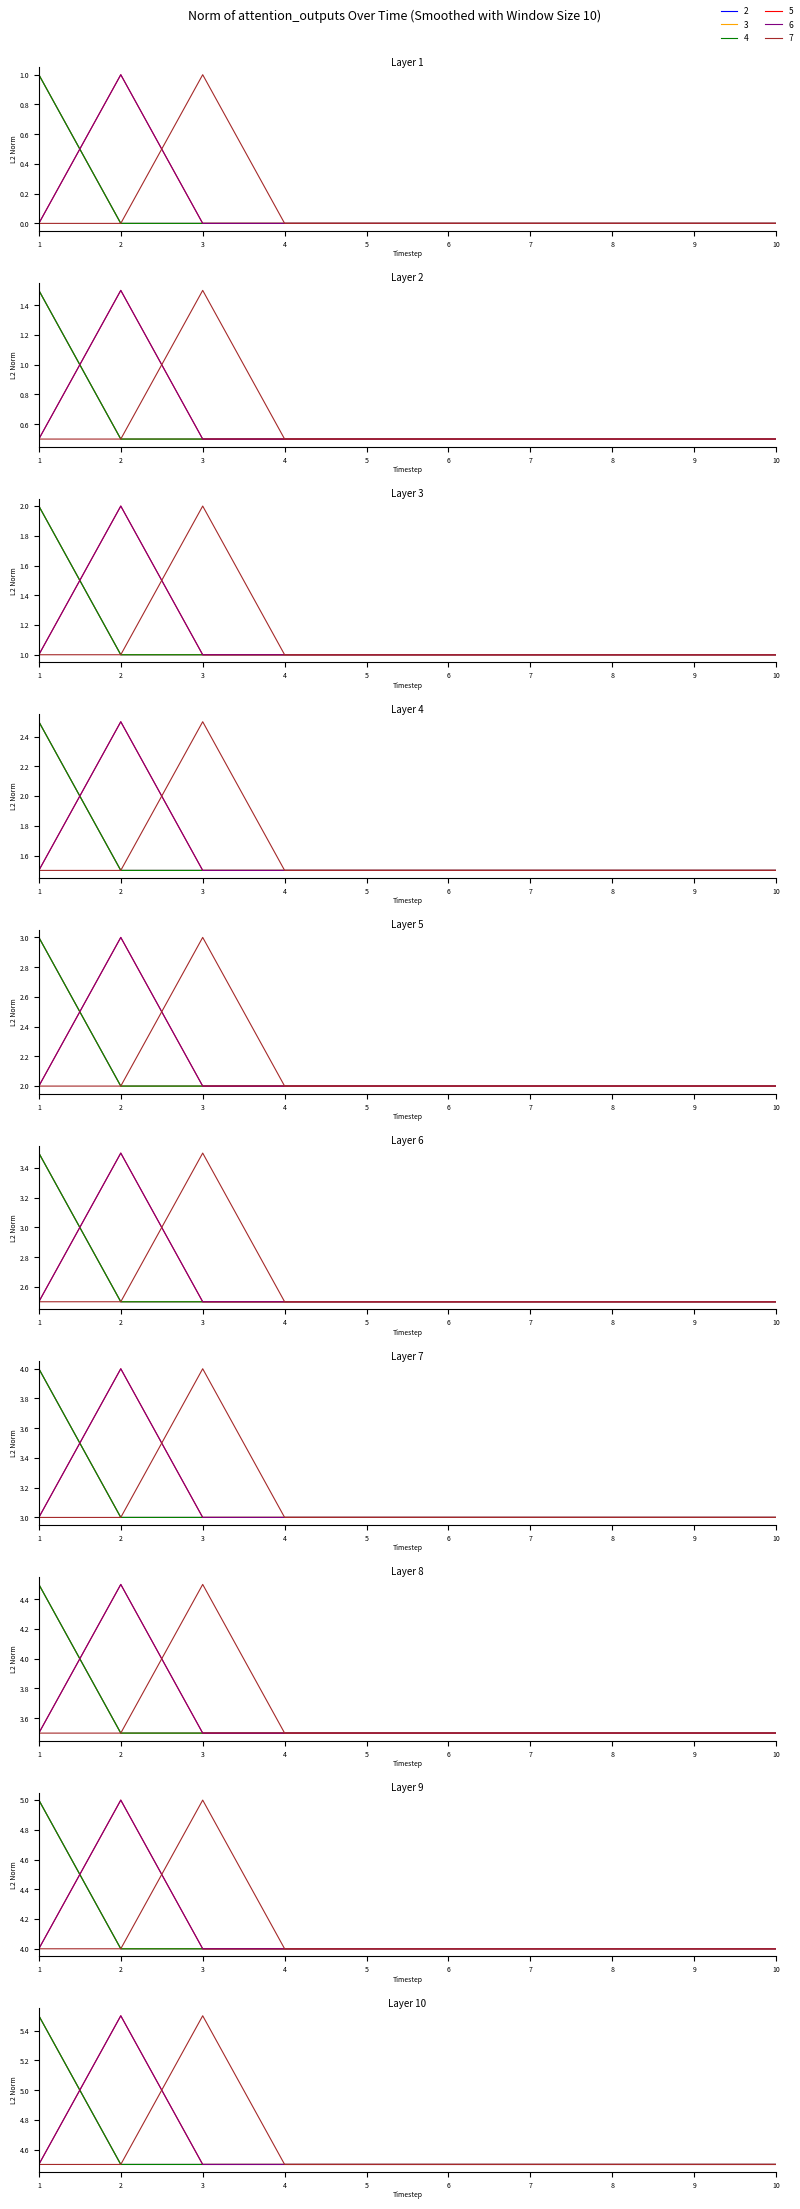

True or false: 5 and 3 cross at least once.

True